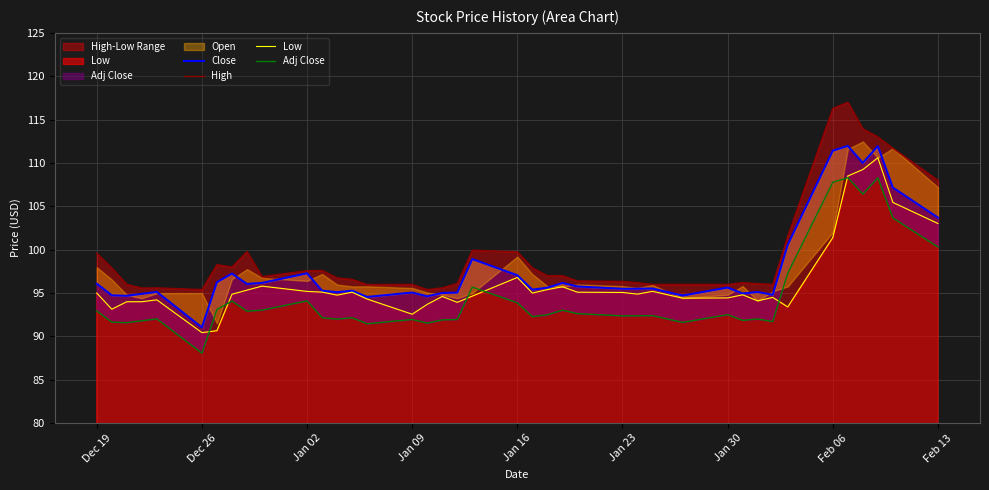

What is the minimum value for Adj Close?

88.1